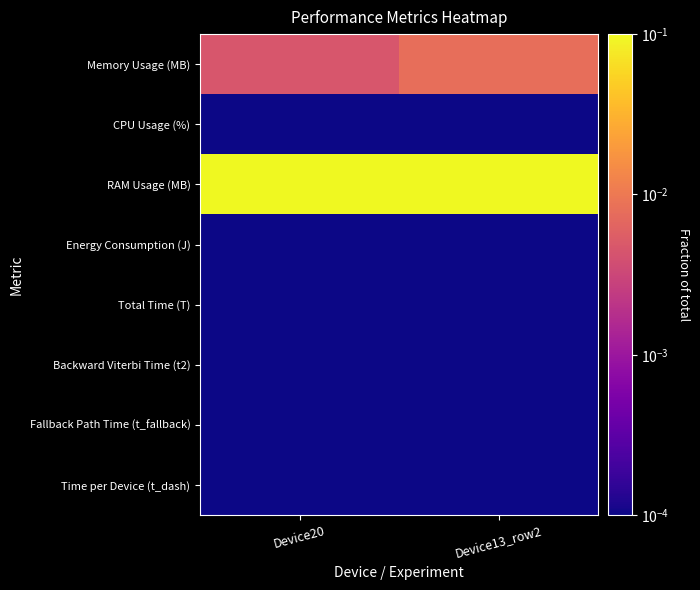

List the series in order of their peak value, highest first.

RAM Usage (MB), Memory Usage (MB), CPU Usage (%), Energy Consumption (J), Fallback Path Time (t_fallback), Time per Device (t_dash), Backward Viterbi Time (t2), Total Time (T)